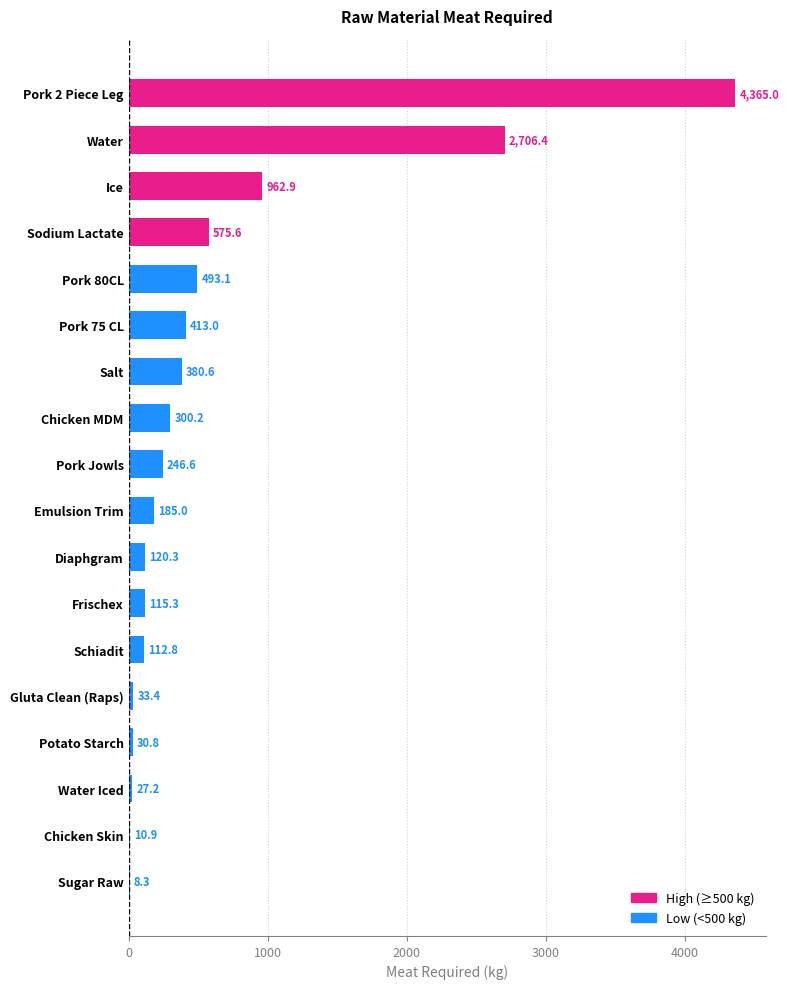

Which has a higher value, Frischex or Water?

Water